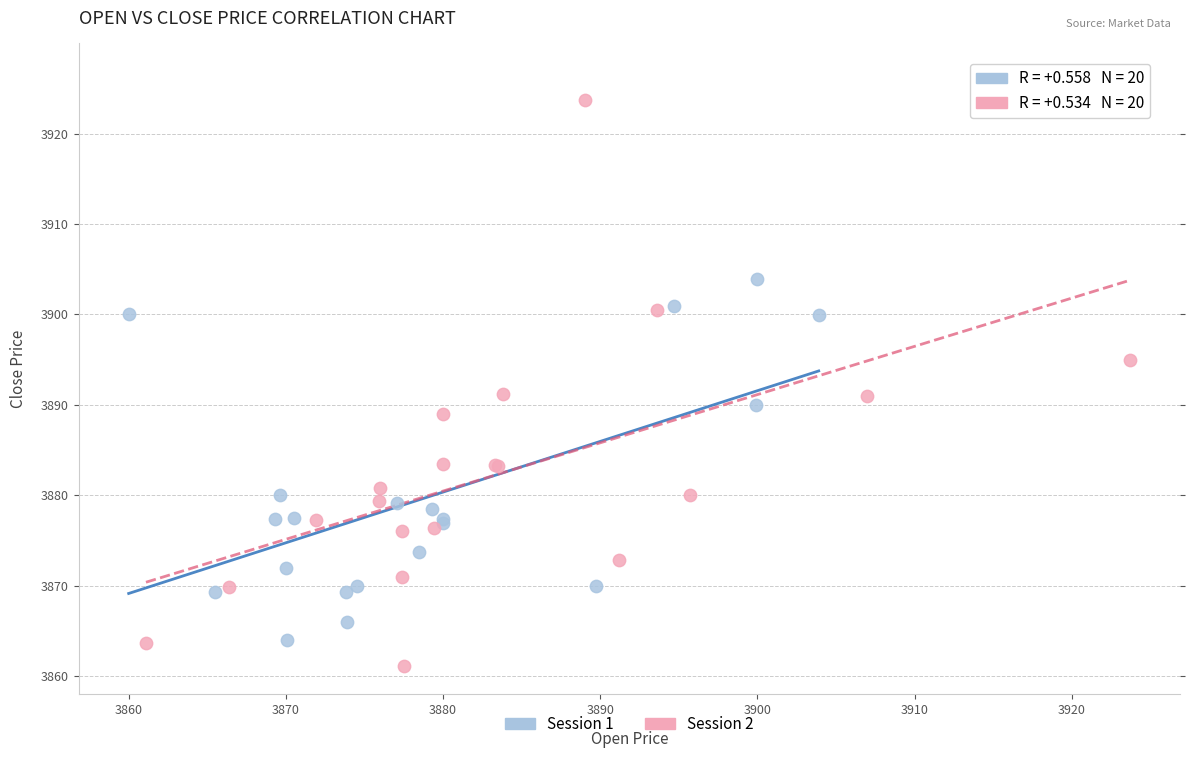

Which series reaches the minimum Y coordinate?

Session 2